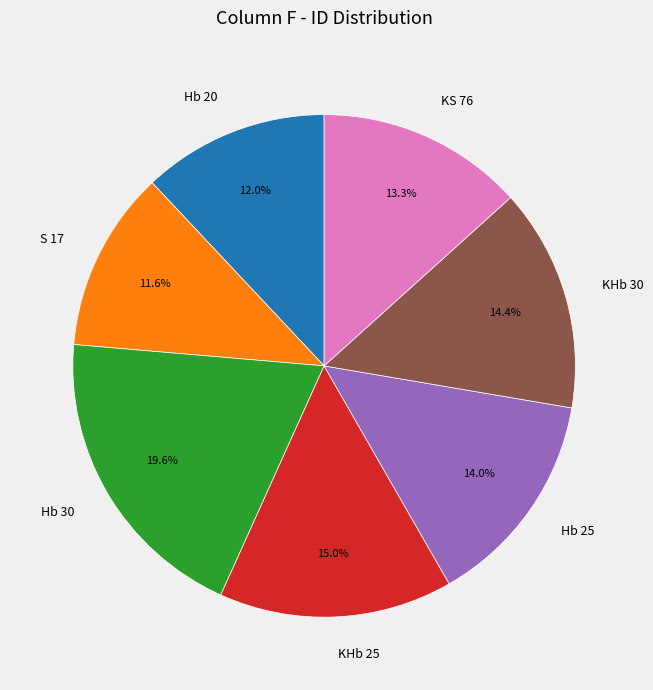

What percentage is the KHb 25 slice, to the nearest percent?

15%